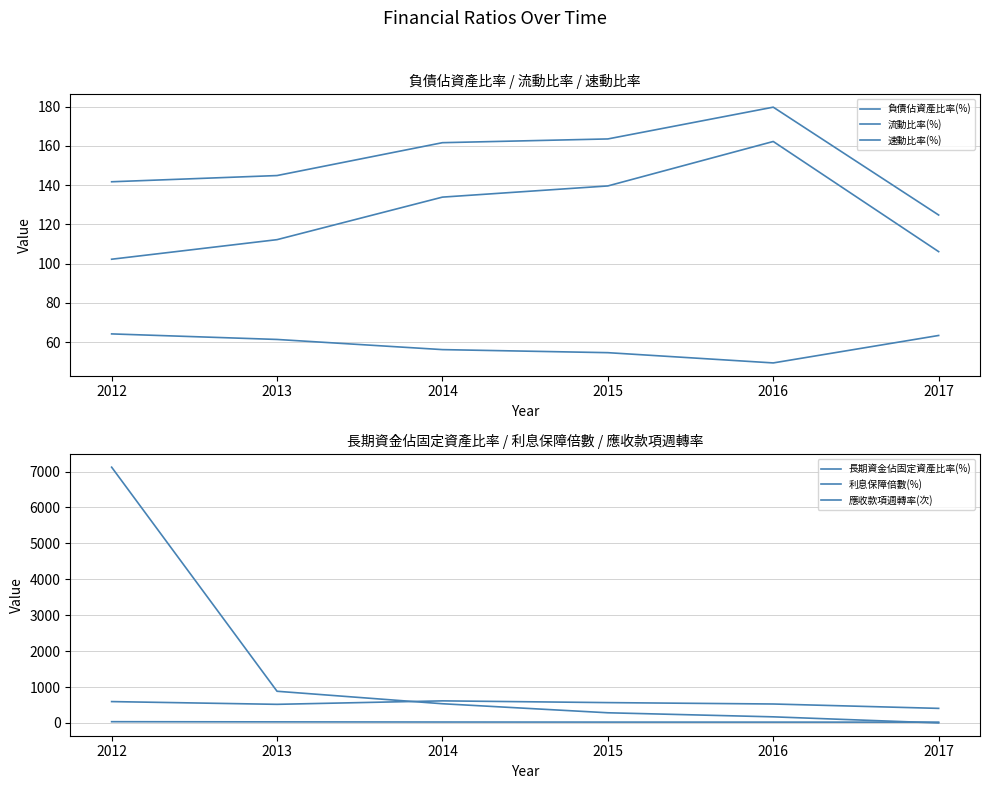

What is the difference between the maximum and minimum values in the 應收款項週轉率(次) series?

12.4